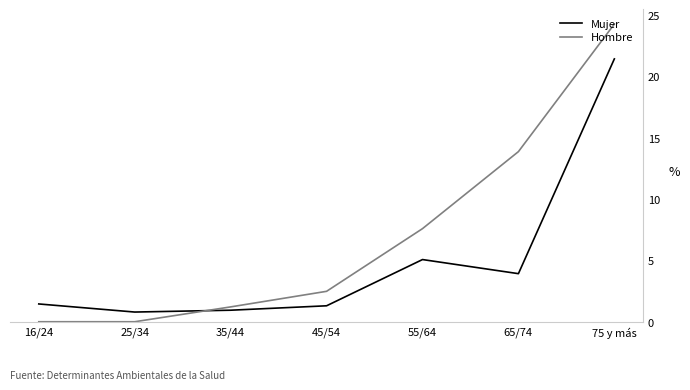

At how many categories does at least one series exceed 1?

6